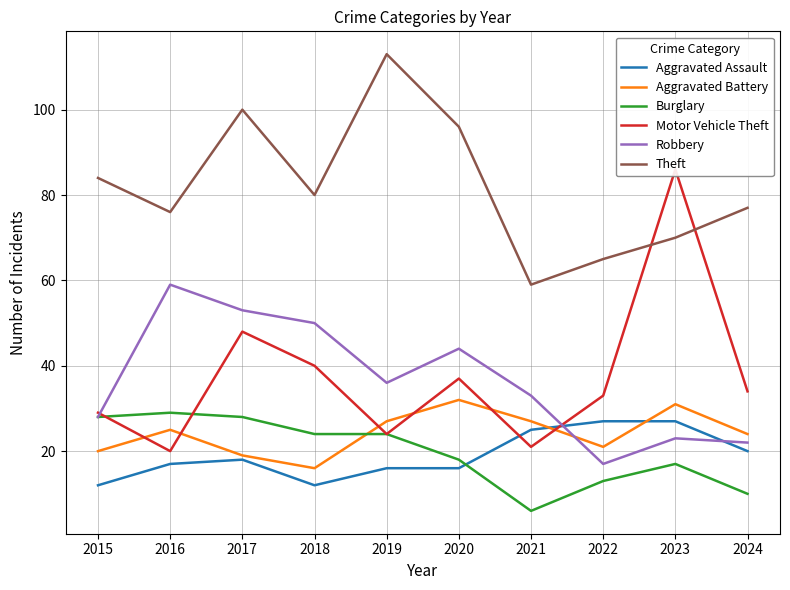

True or false: Aggravated Battery has more than 0 points higher than both neighbors.

True